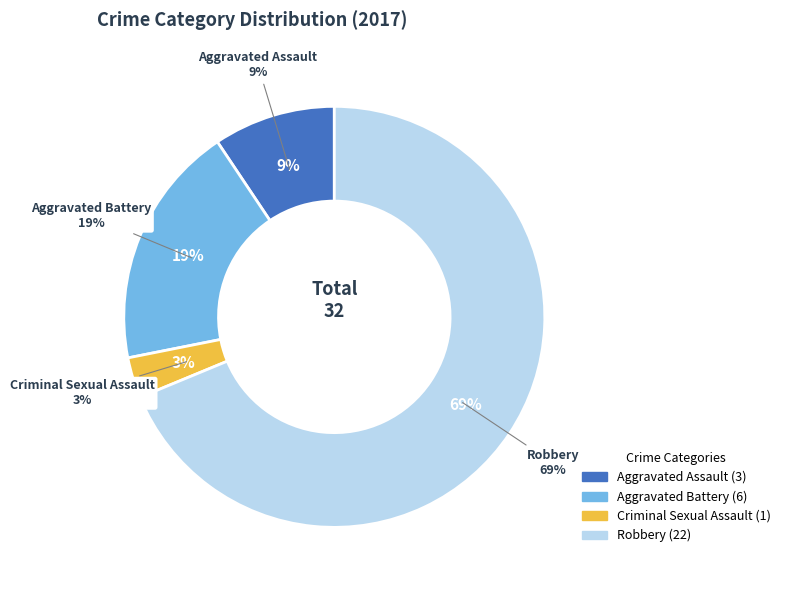

What is the change in value from Aggravated Battery to Robbery?

+16